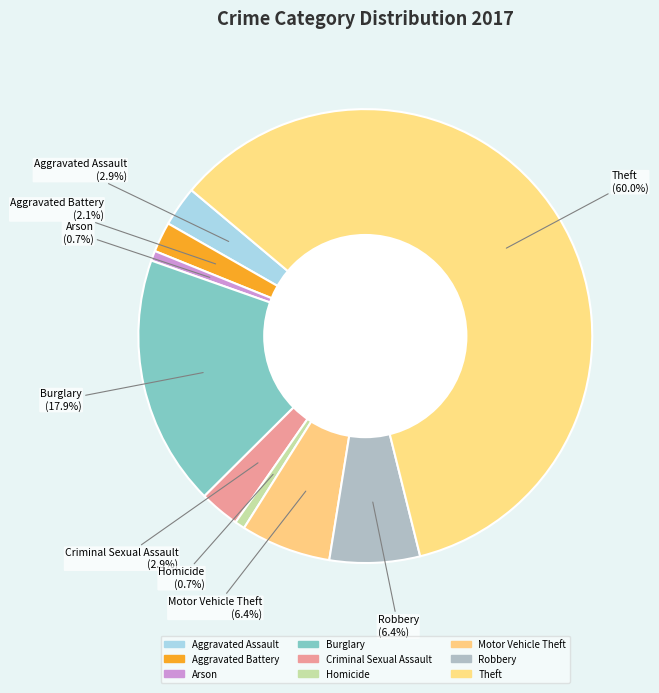

How many slices are in this pie chart?

9